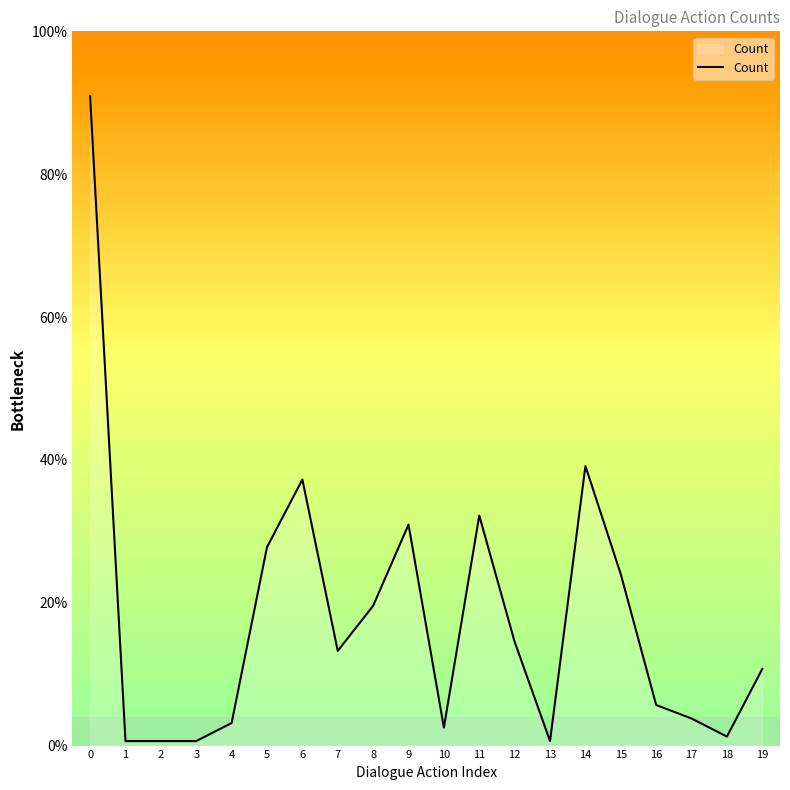

Count the number of values greater than 13.

10